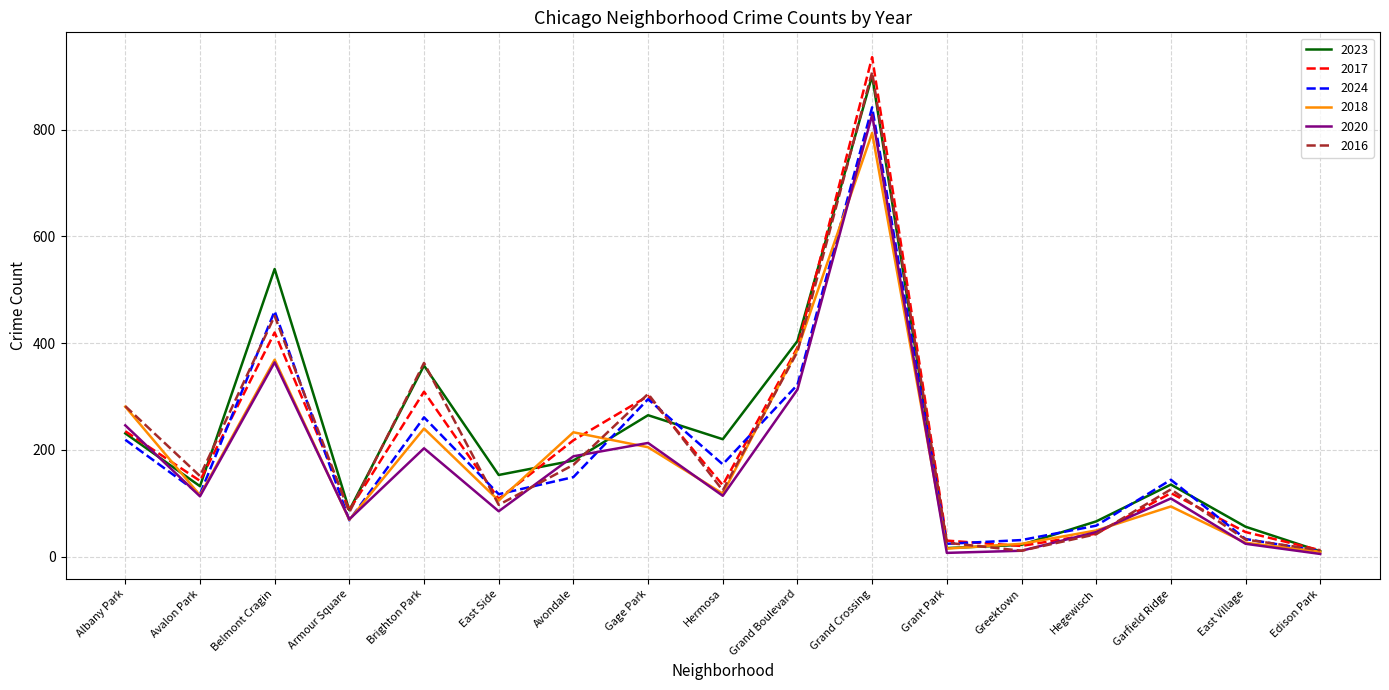

True or false: 2023 has a value of 22 at Greektown.

True